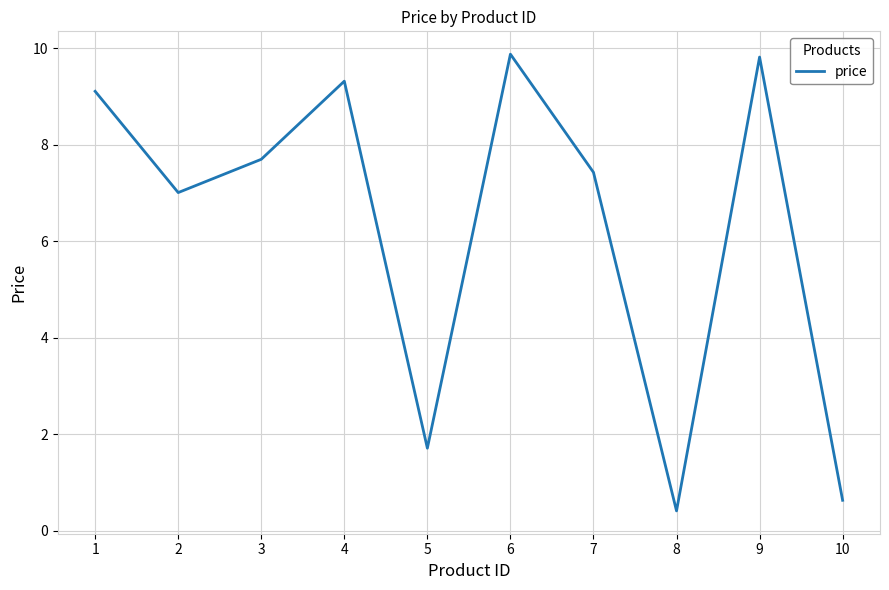

What is the greatest value displayed?

9.9